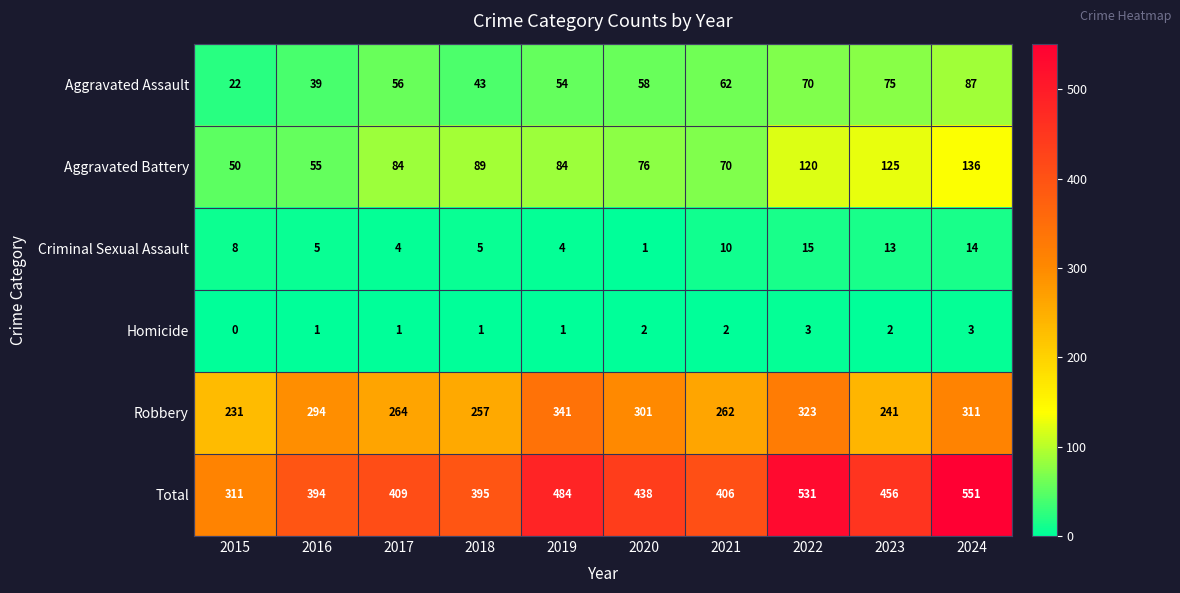

Count the number of categories in the chart.

10